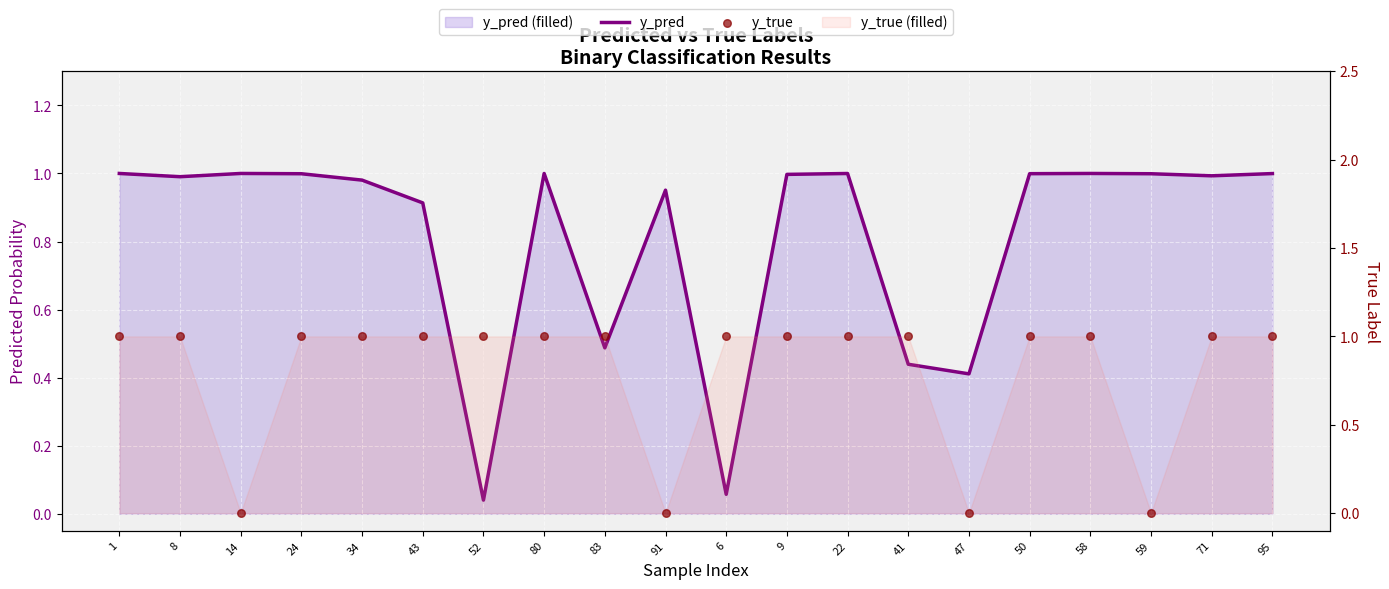

At which category is the sum across all series the highest?

58